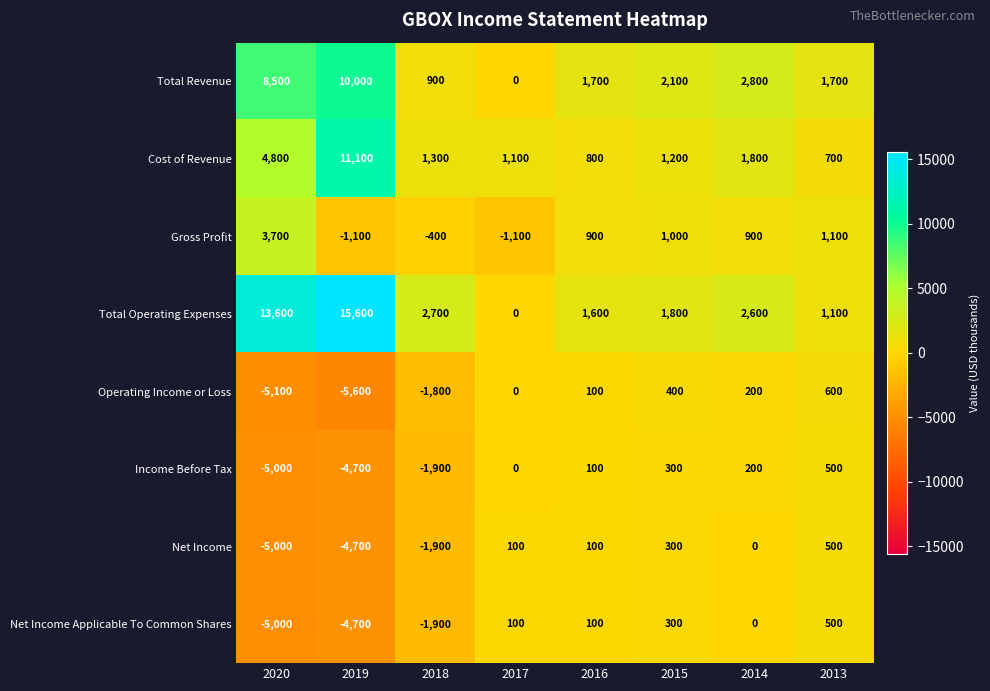

Count the number of categories in the chart.

8